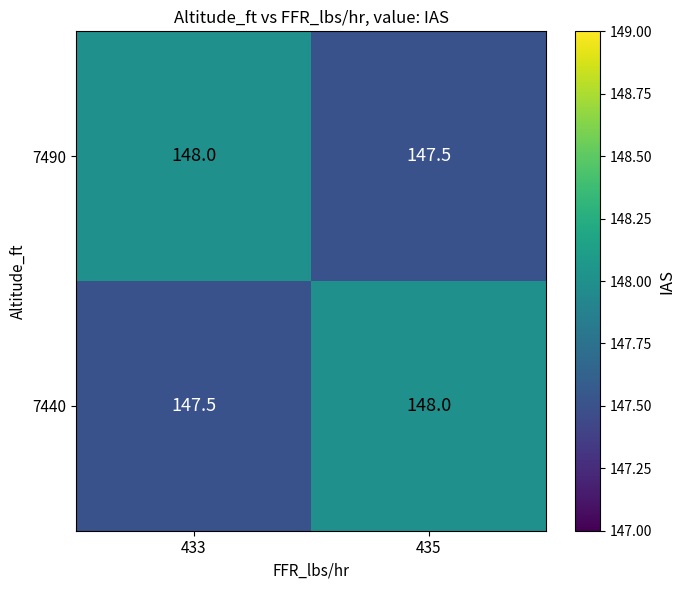

True or false: 7440 has a value of 31.4 at 433.

False